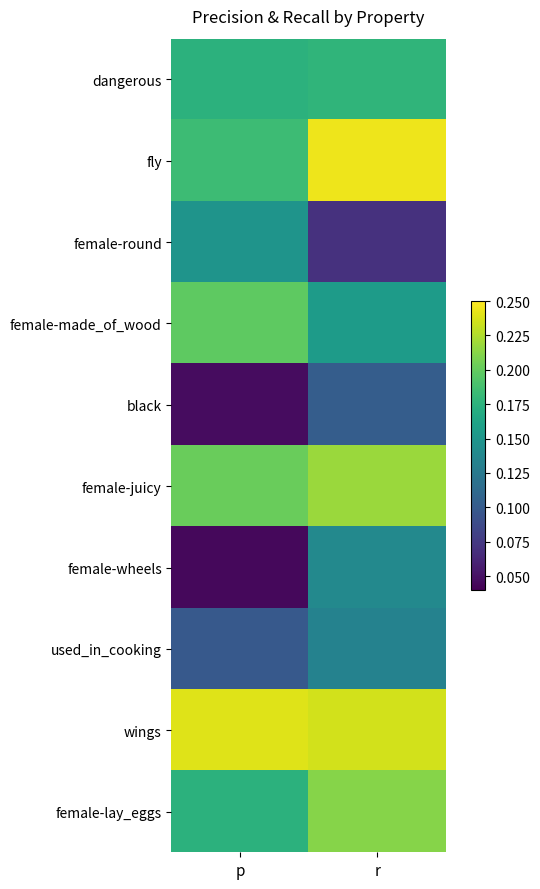

Reading left to right, transcribe all the data shown in this chart.

dangerous: p=0.2	r=0.2
fly: p=0.2	r=0.2
female-round: p=0.1	r=0.1
female-made_of_wood: p=0.2	r=0.2
black: p=0.0	r=0.1
female-juicy: p=0.2	r=0.2
female-wheels: p=0.0	r=0.1
used_in_cooking: p=0.1	r=0.1
wings: p=0.2	r=0.2
female-lay_eggs: p=0.2	r=0.2